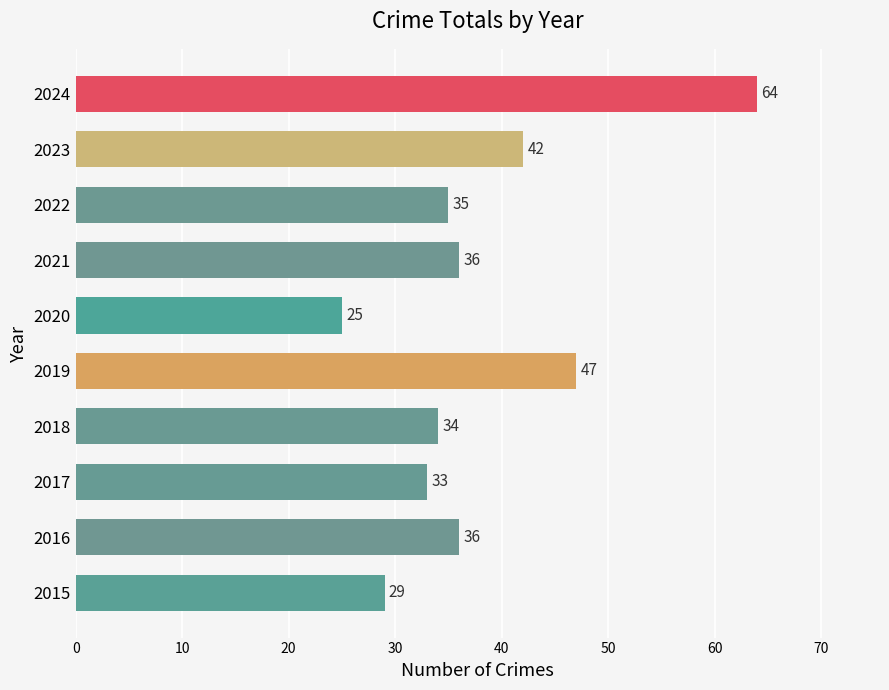

True or false: the data shows 60 at 2016.

False